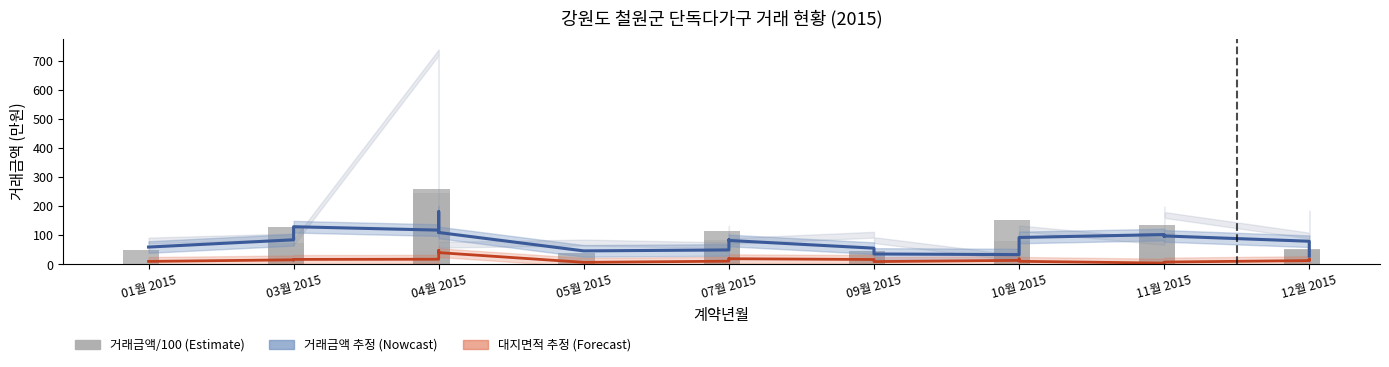

Is it true that 대지면적(㎡)/30 equals 10.2 at 12월 2015?

False